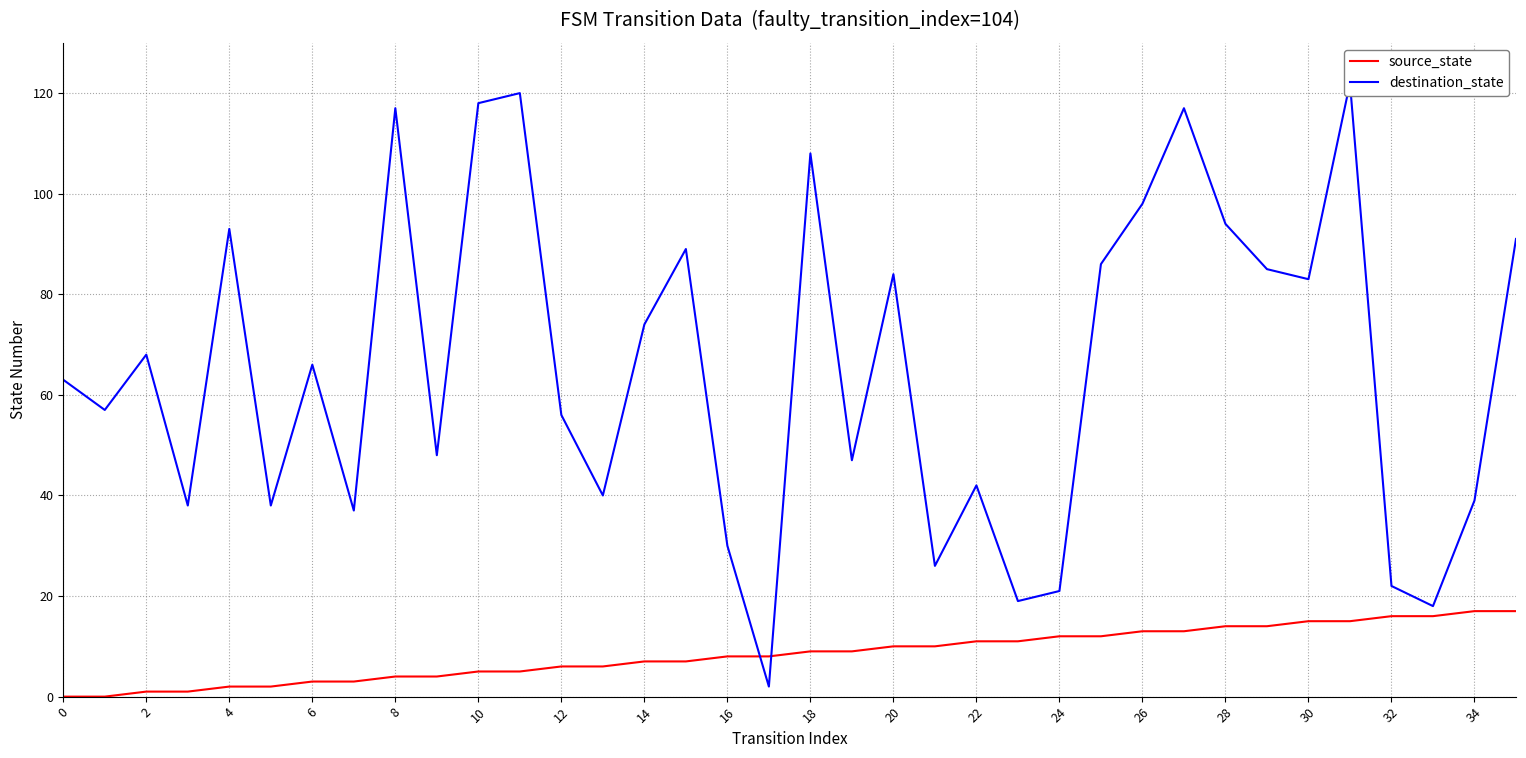

True or false: source_state has a value of 3 at 4.

False